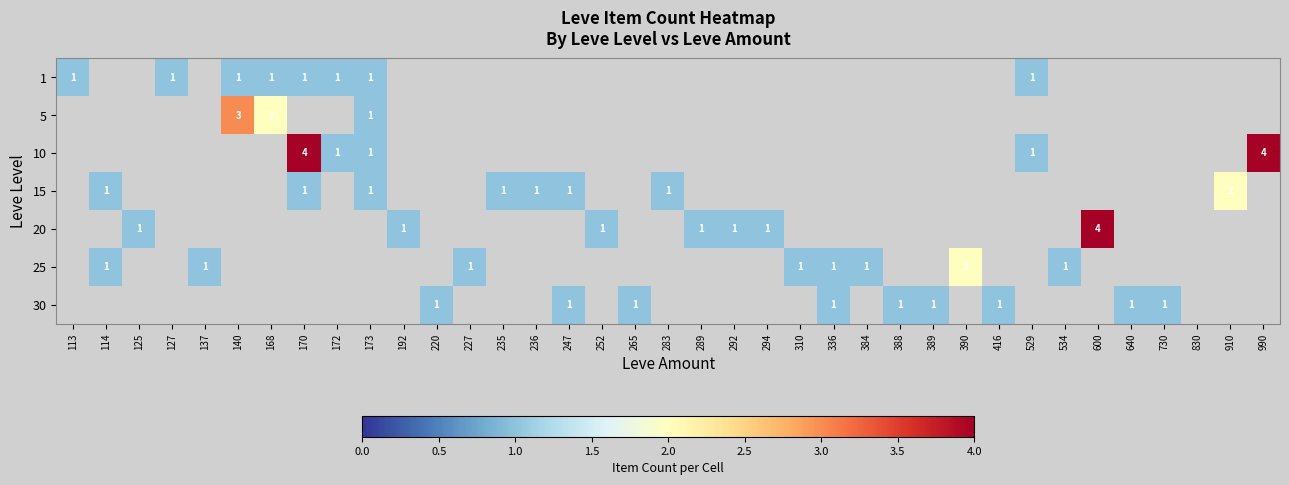

How many distinct data groups are displayed?

7